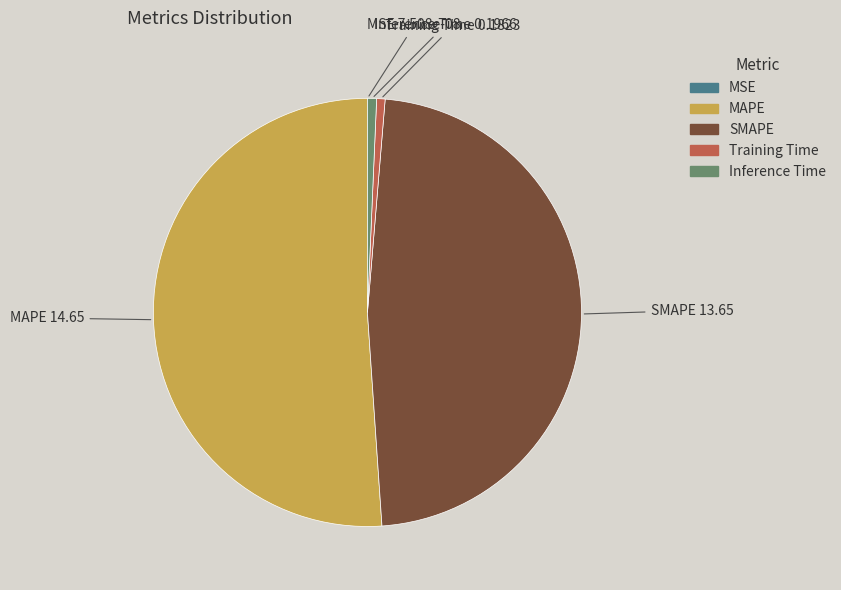

Does any single category account for the majority?

Yes